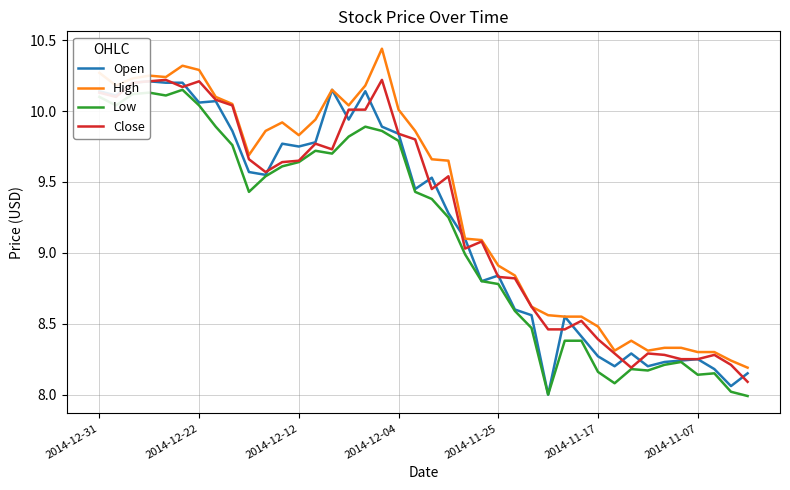

How many lines are shown in the chart?

4